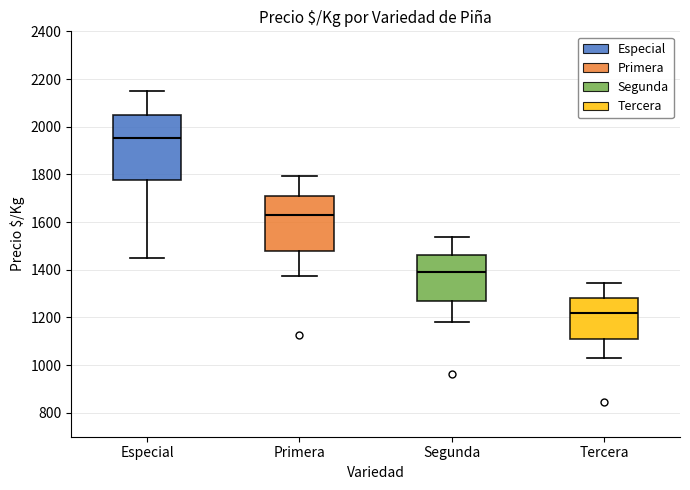

Which box has the highest median line?

Especial